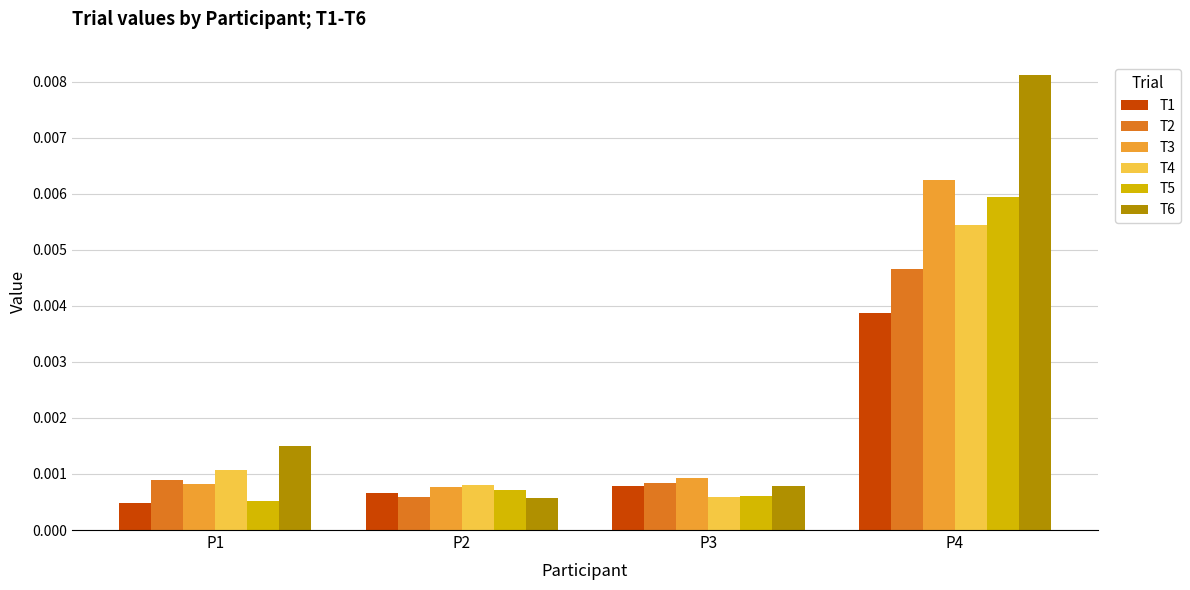

List the labels in order of T4 value, largest first.

P4, P1, P2, P3